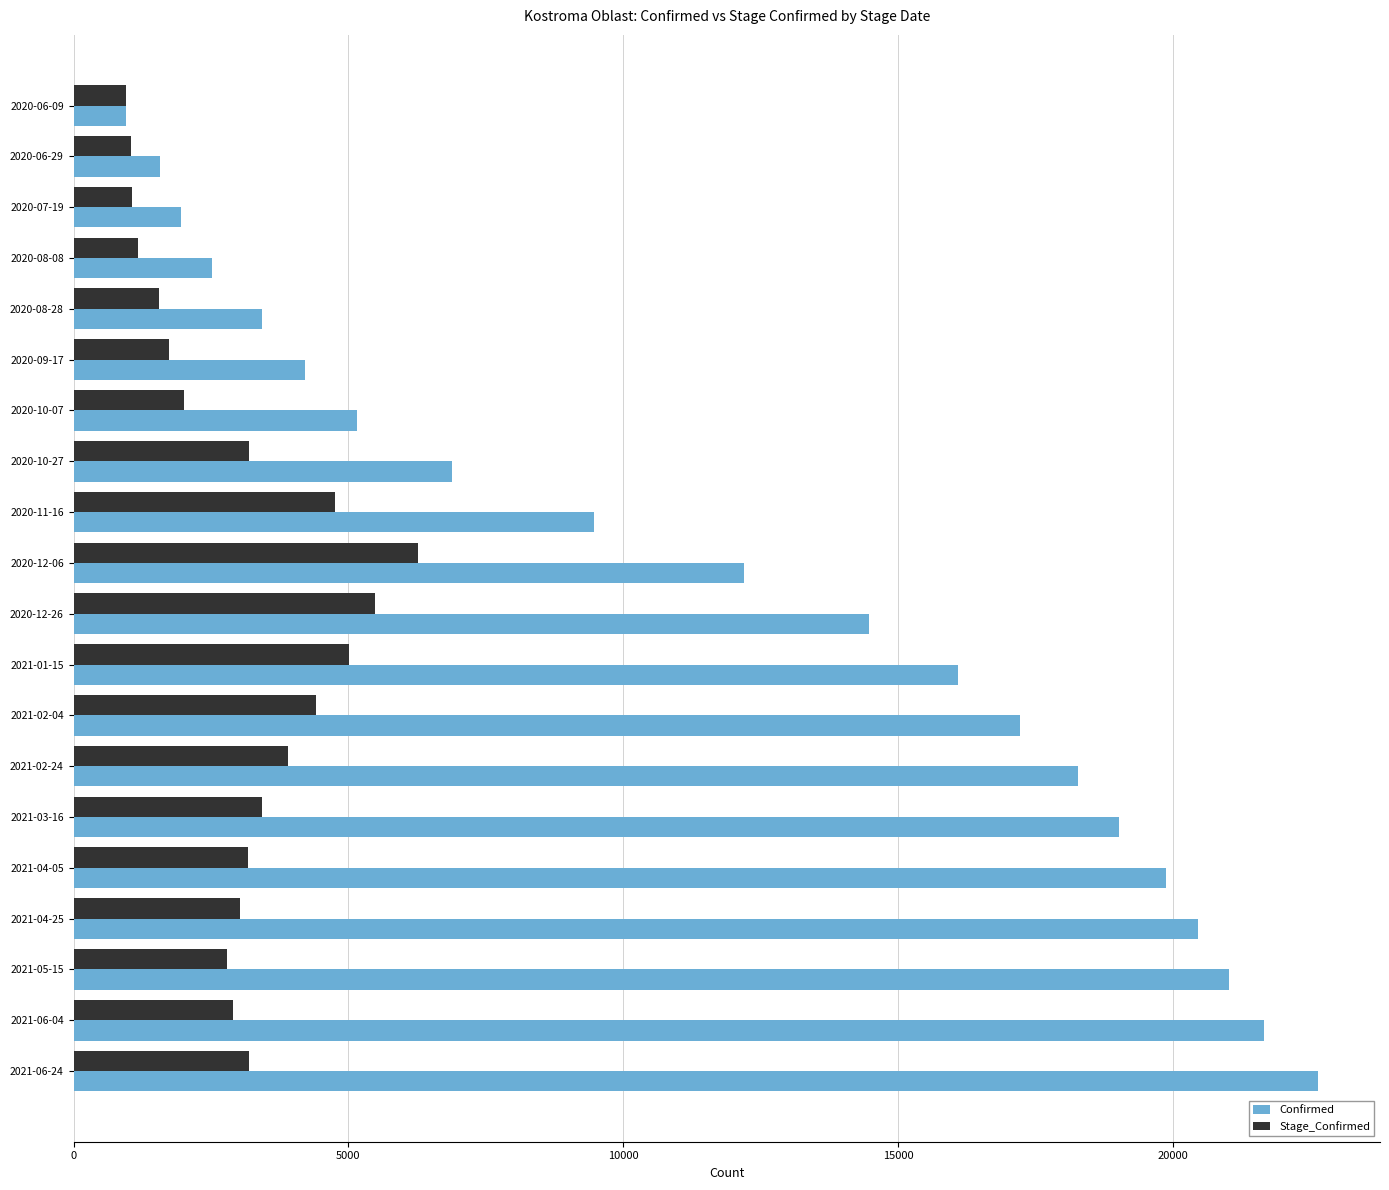

What is the highest value of the Confirmed series?

22639